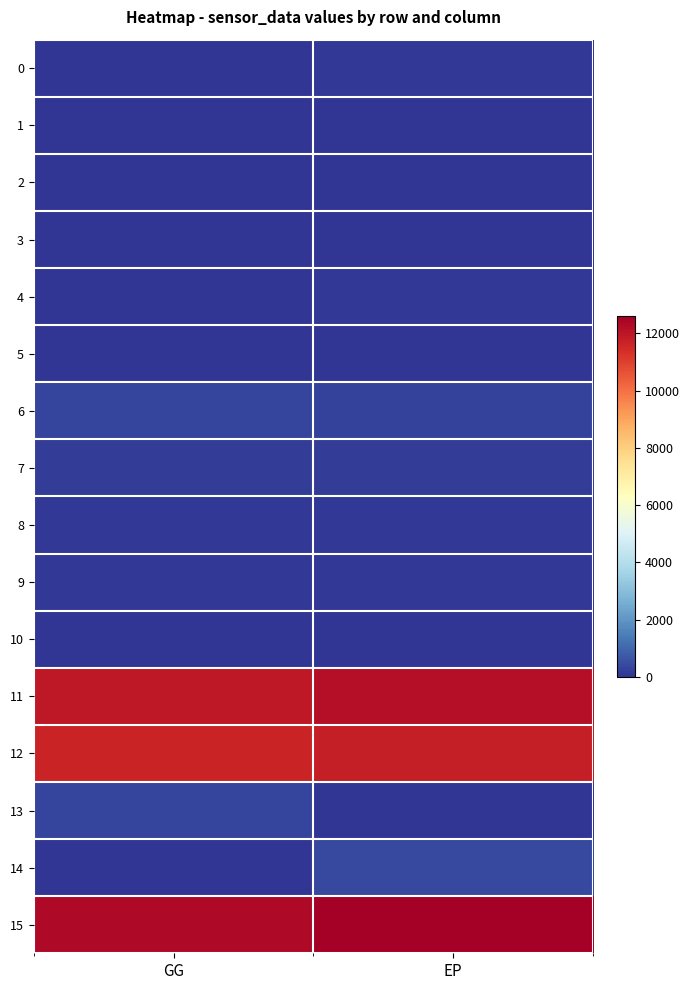

Which series has the largest total across all categories?

15